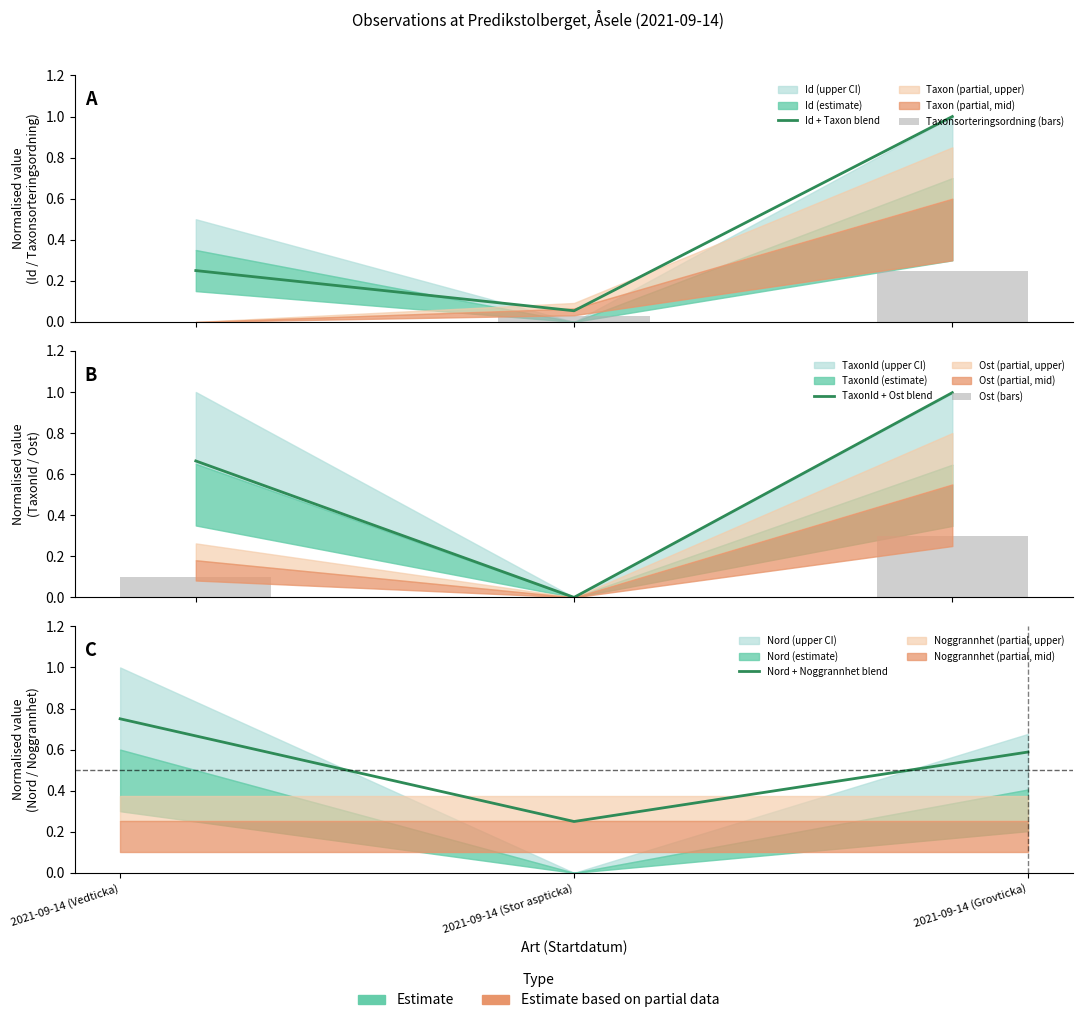

Are the bars horizontal?

No